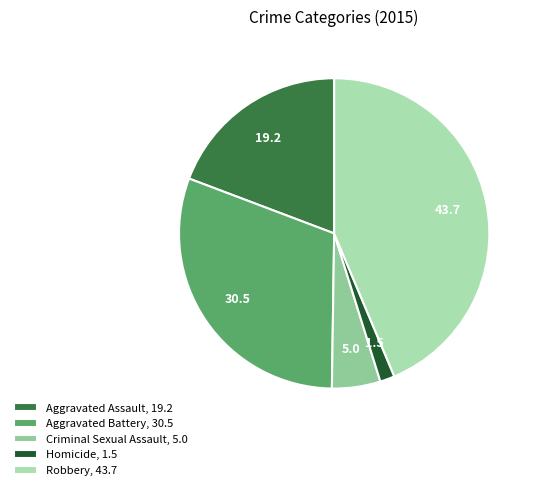

Which category has the biggest portion of the pie?

Robbery